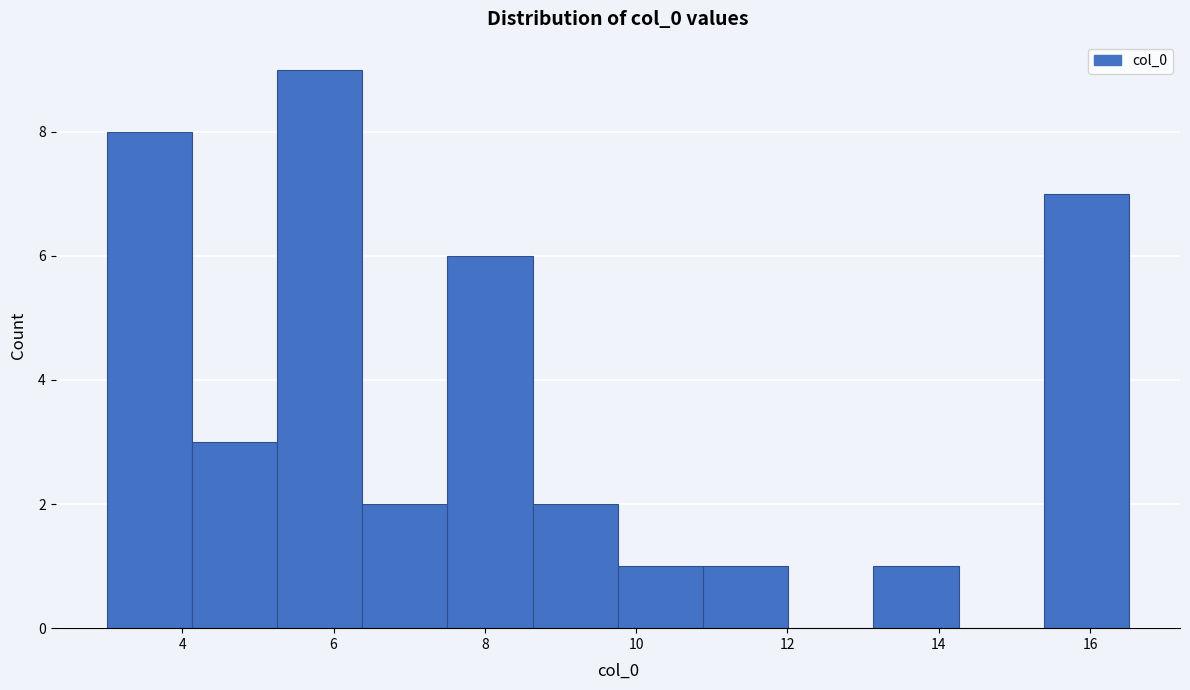

Which range on the x-axis has the tallest bar?

5.2 to 6.4